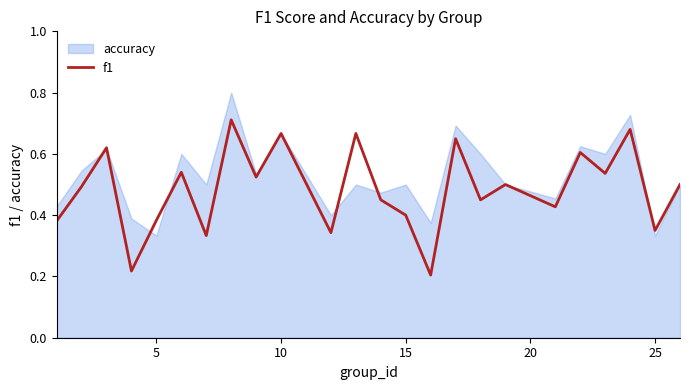

The f1 series shows 0.9 at 10. True or false?

False